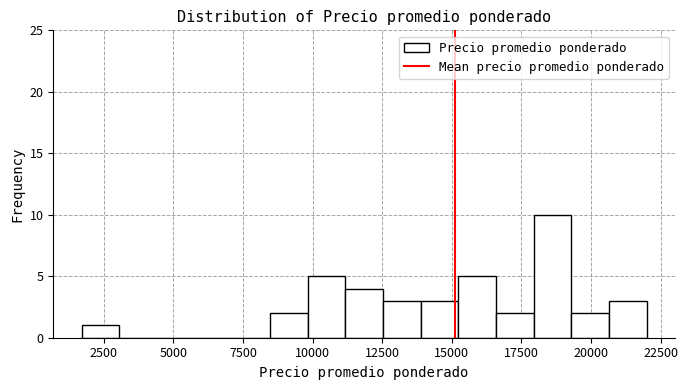

Around what value on the x-axis is the tallest bar? Give the approximate position of its centre, as read against the axis.

18500